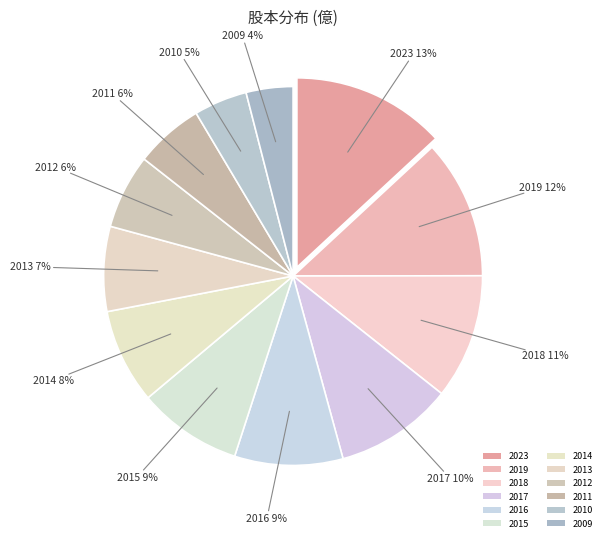

To the nearest percent, what is the difference between the largest and smallest slice percentages?

9%